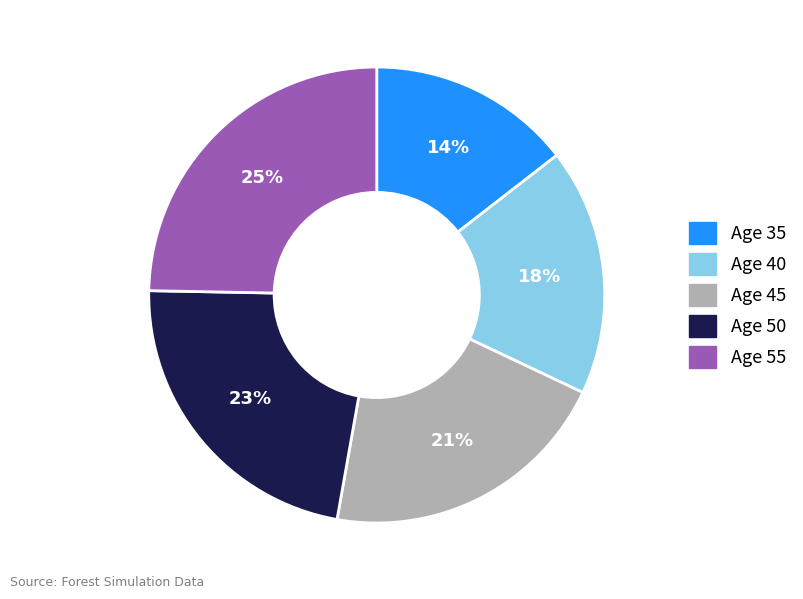

To the nearest percent, what is the difference between the Age 45 and Age 40 slice percentages?

3%